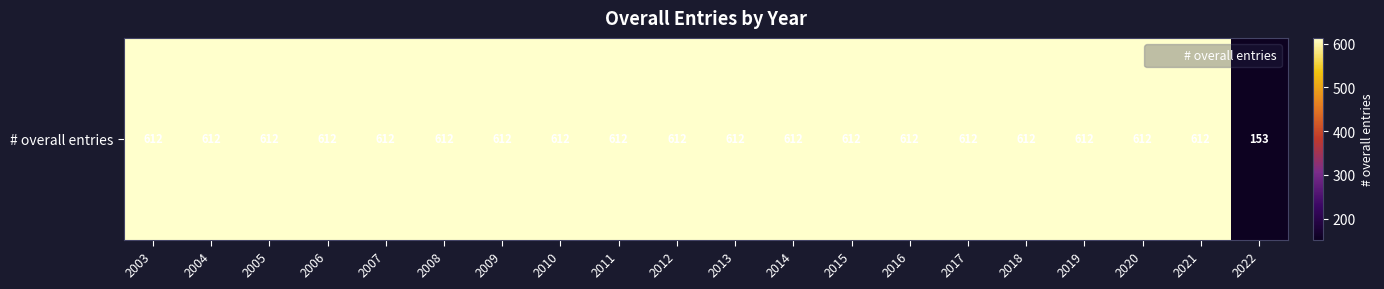

What is the sum of all values?

11781